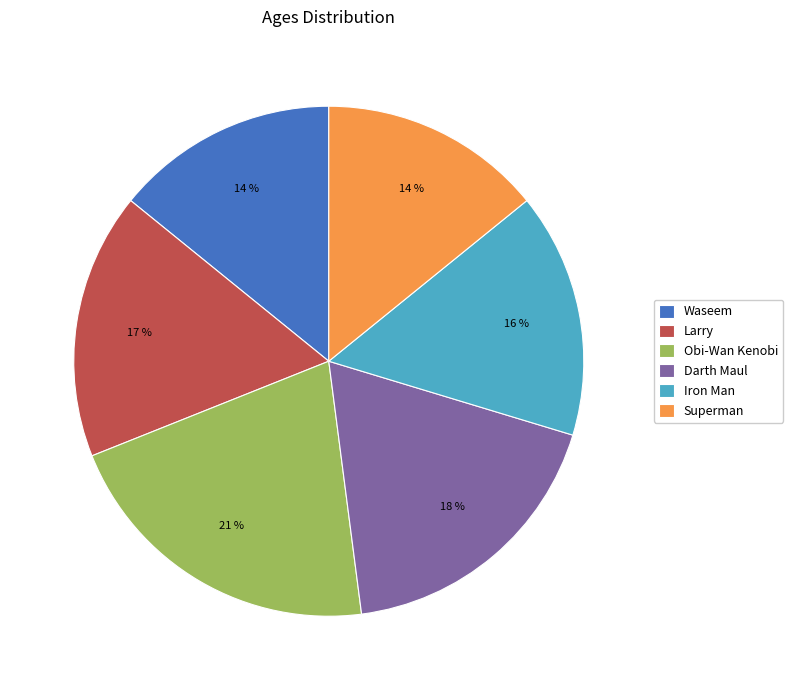

Is Waseem the majority of the pie?

No